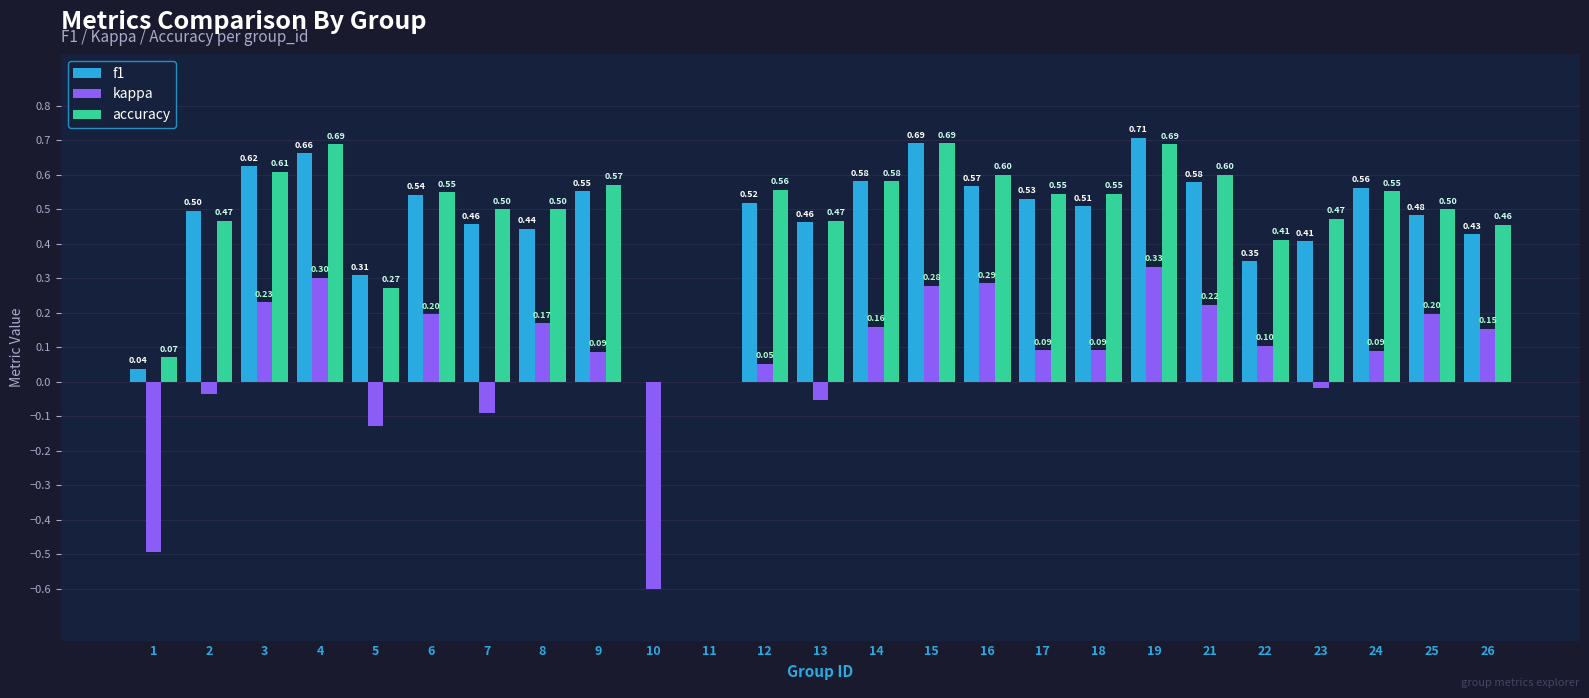

At which category is the sum across all series the highest?

19